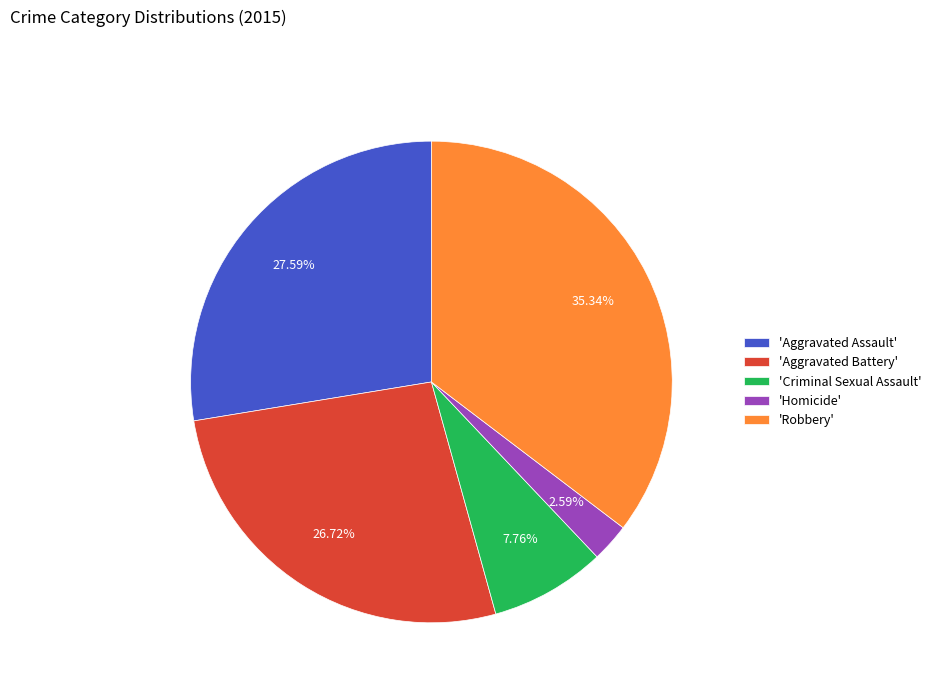

To the nearest percent, what is the difference between the largest and smallest slice percentages?

33%